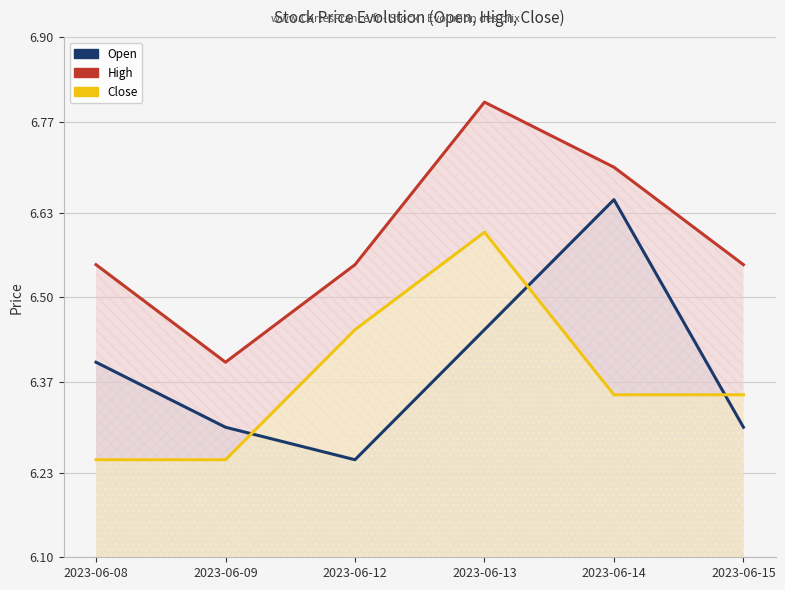

Is it true that Close equals 11.5 at 2023-06-12?

False